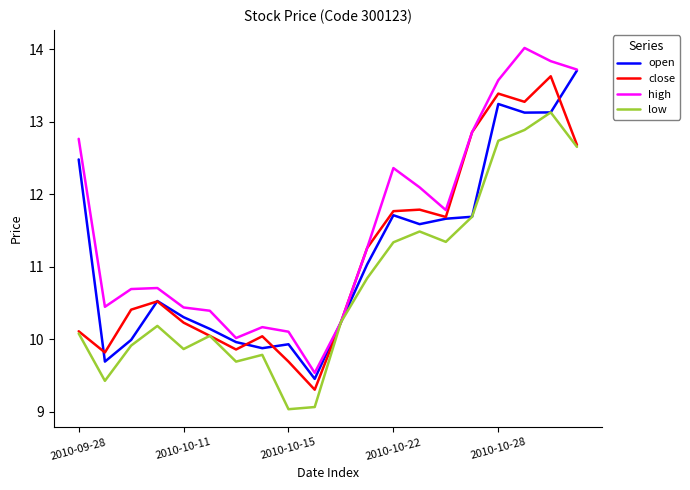

Which series has the largest total across all categories?

high